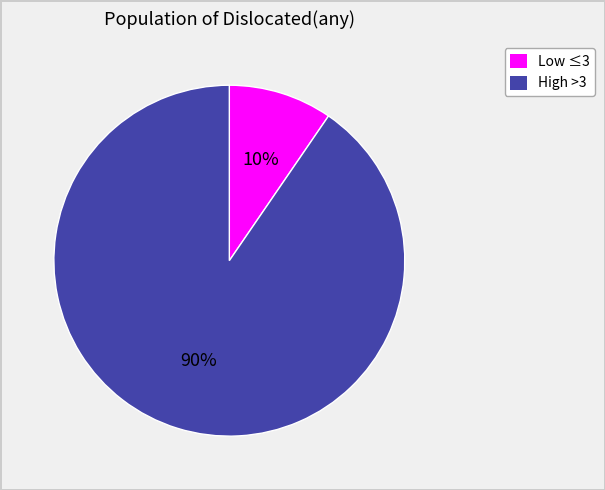

How many segments does this pie chart have?

2